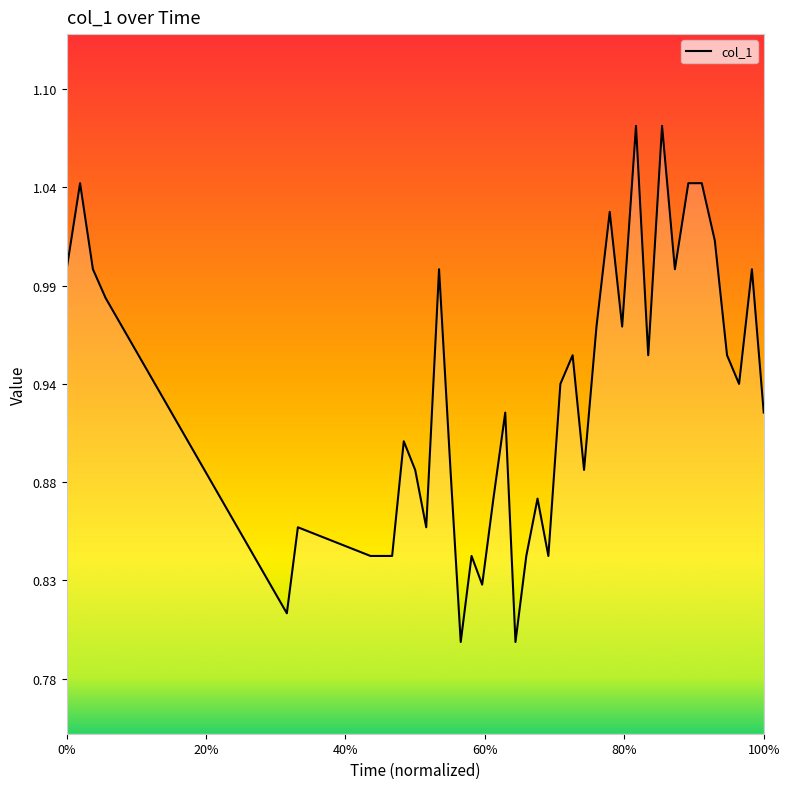

What is the difference between the second highest and second lowest values?

0.3